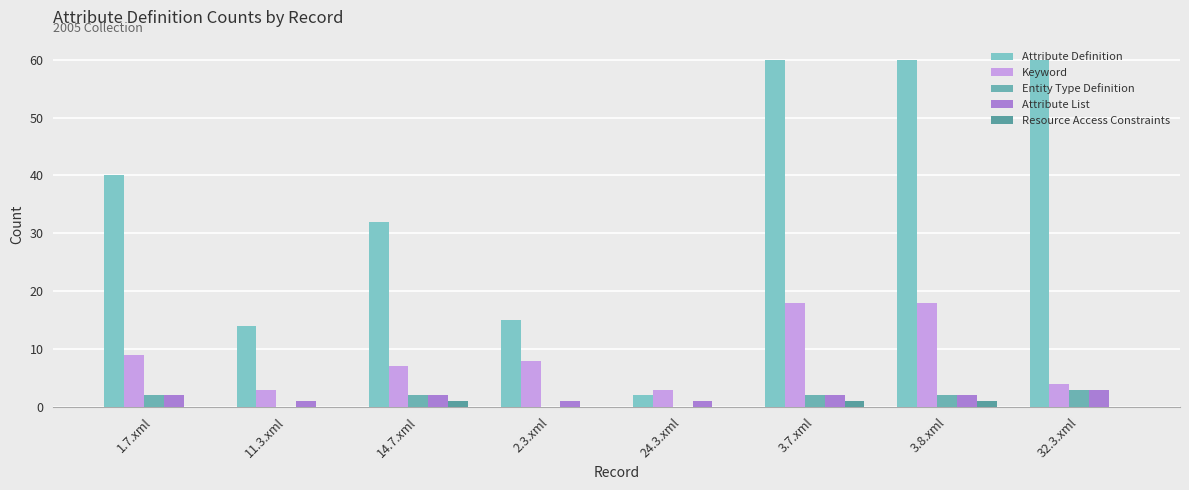

What is the difference between the Entity Type Definition values at 11.3.xml and 3.7.xml?

2